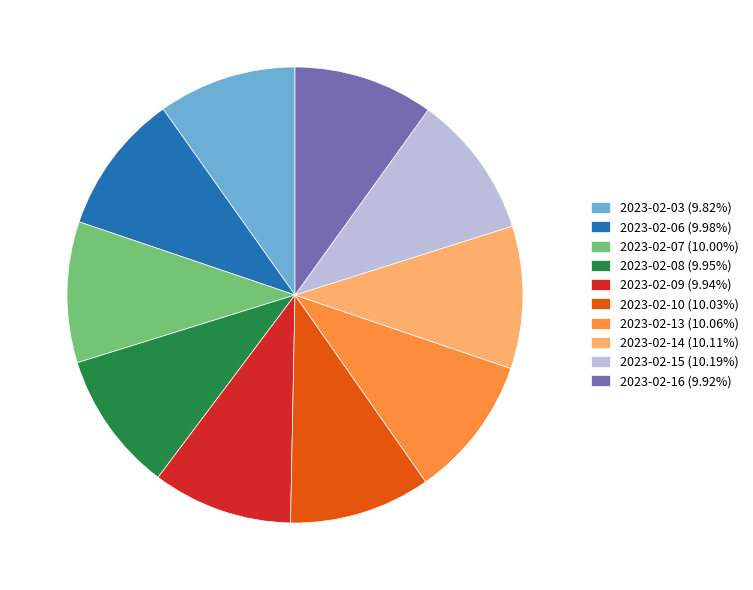

The 2023-02-03 slice represents 10% of the pie. True or false?

True